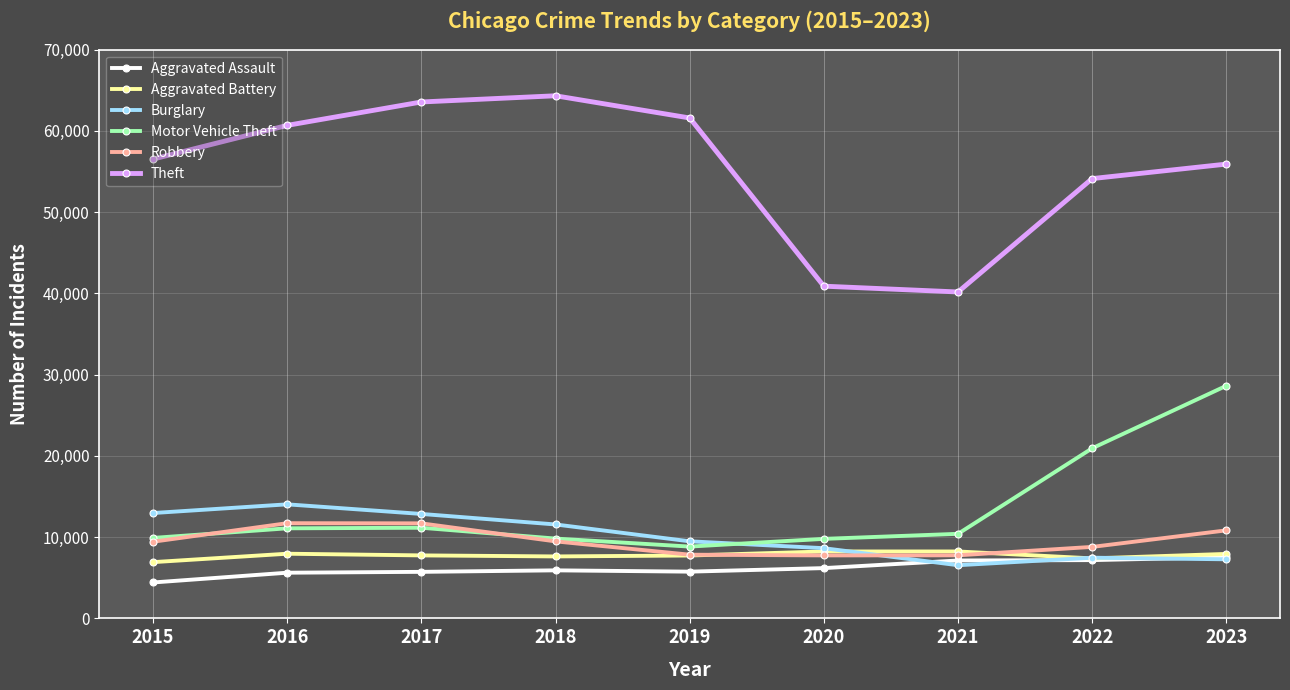

How many interior local valleys does the Theft series have?

1